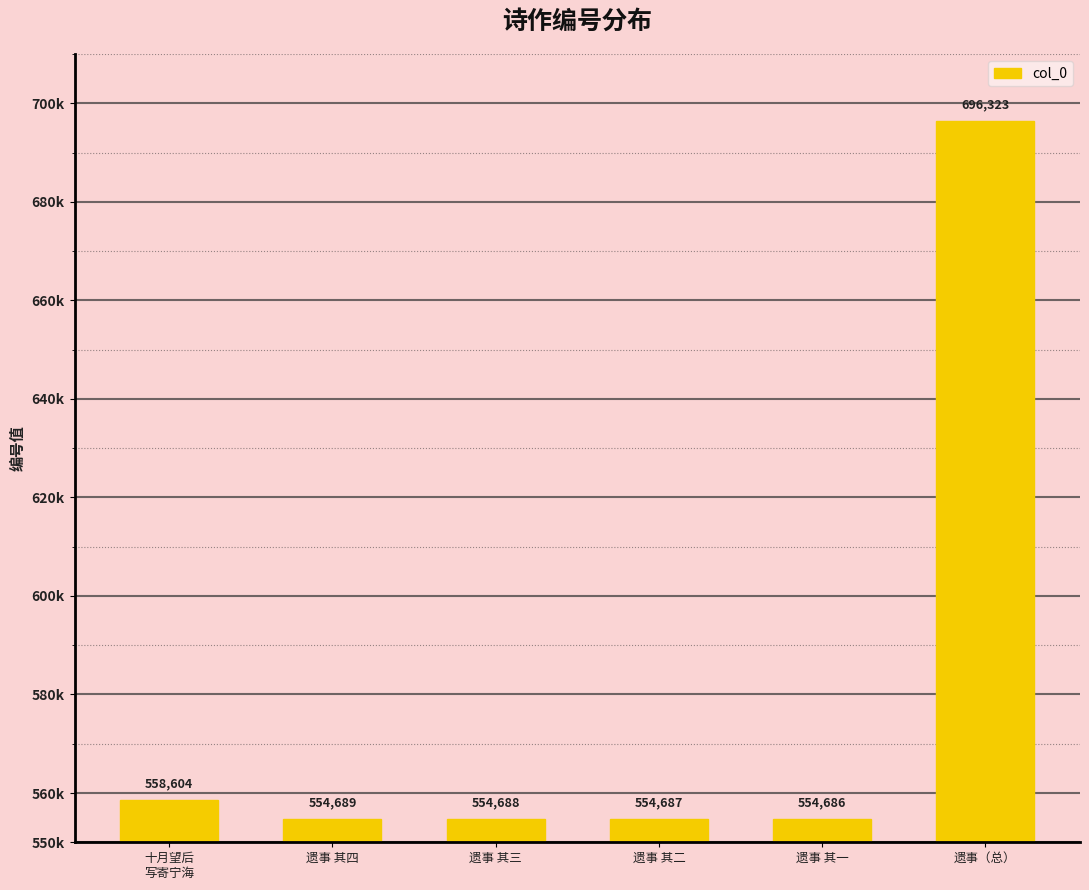

Rank the categories by value from highest to lowest.

遗事（总）, 十月望后
写寄宁海, 遗事 其四, 遗事 其三, 遗事 其二, 遗事 其一